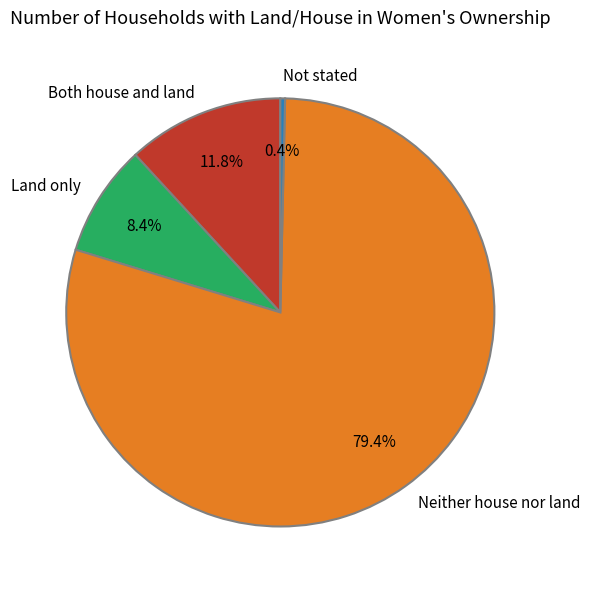

Rank the categories by value from highest to lowest.

Neither house nor land, Both house and land, Land only, Not stated